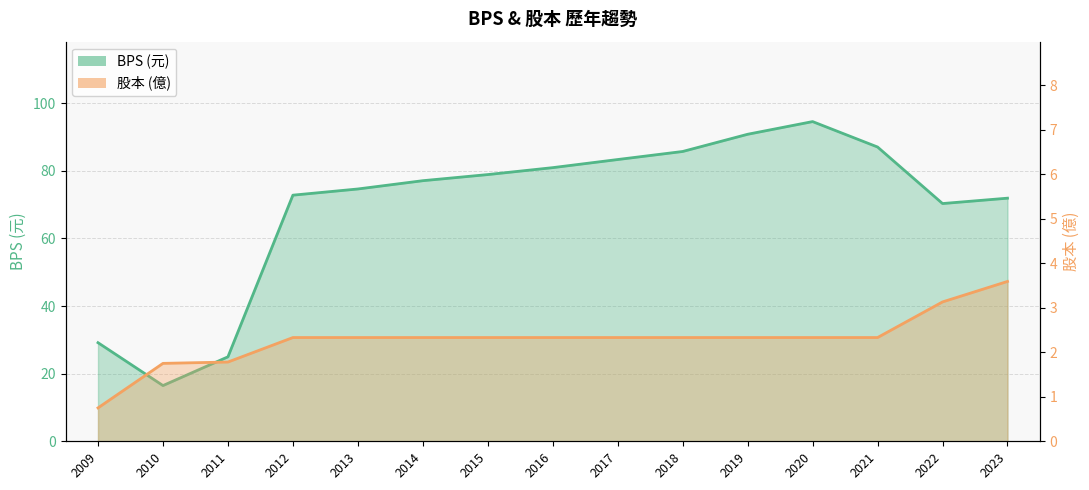

What is the minimum value for 股本?

0.8